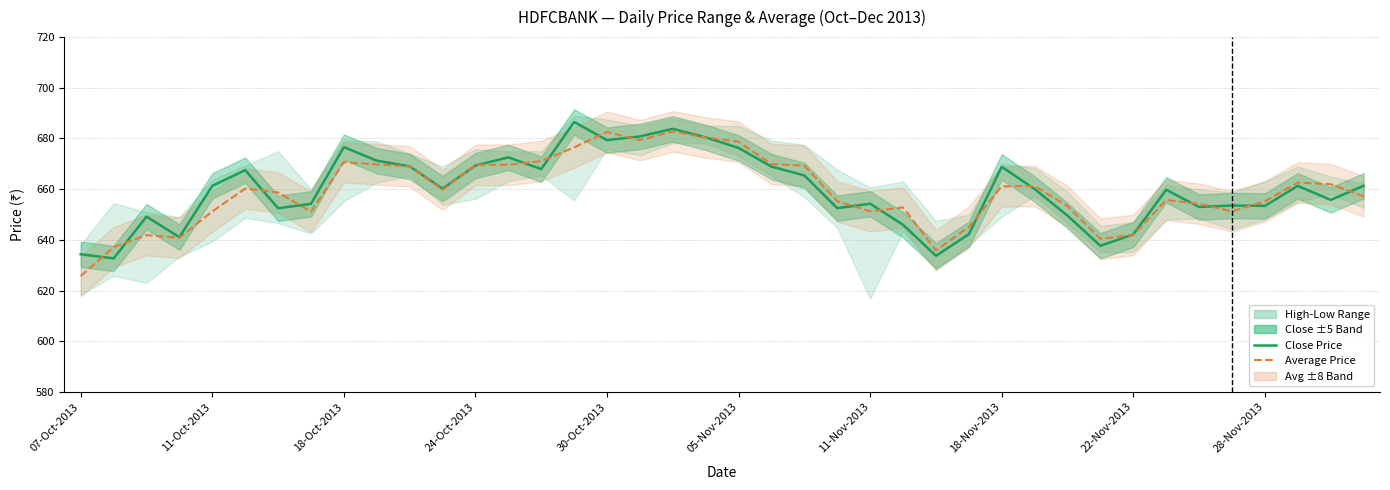

List the series in order of their peak value, lowest first.

Average Price, Close Price